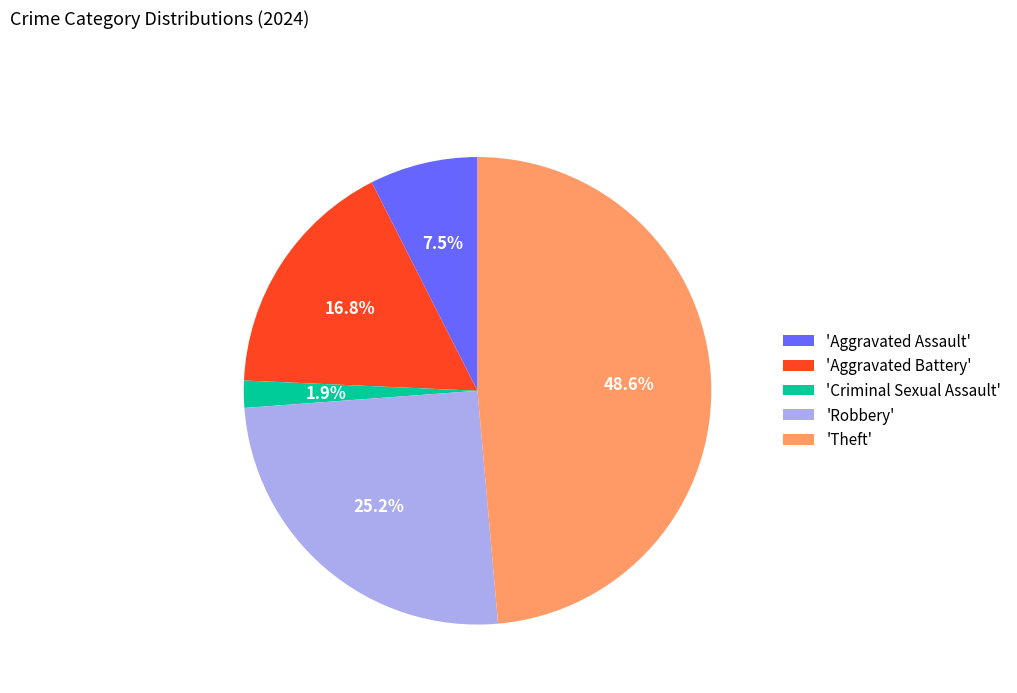

How many segments does this pie chart have?

5